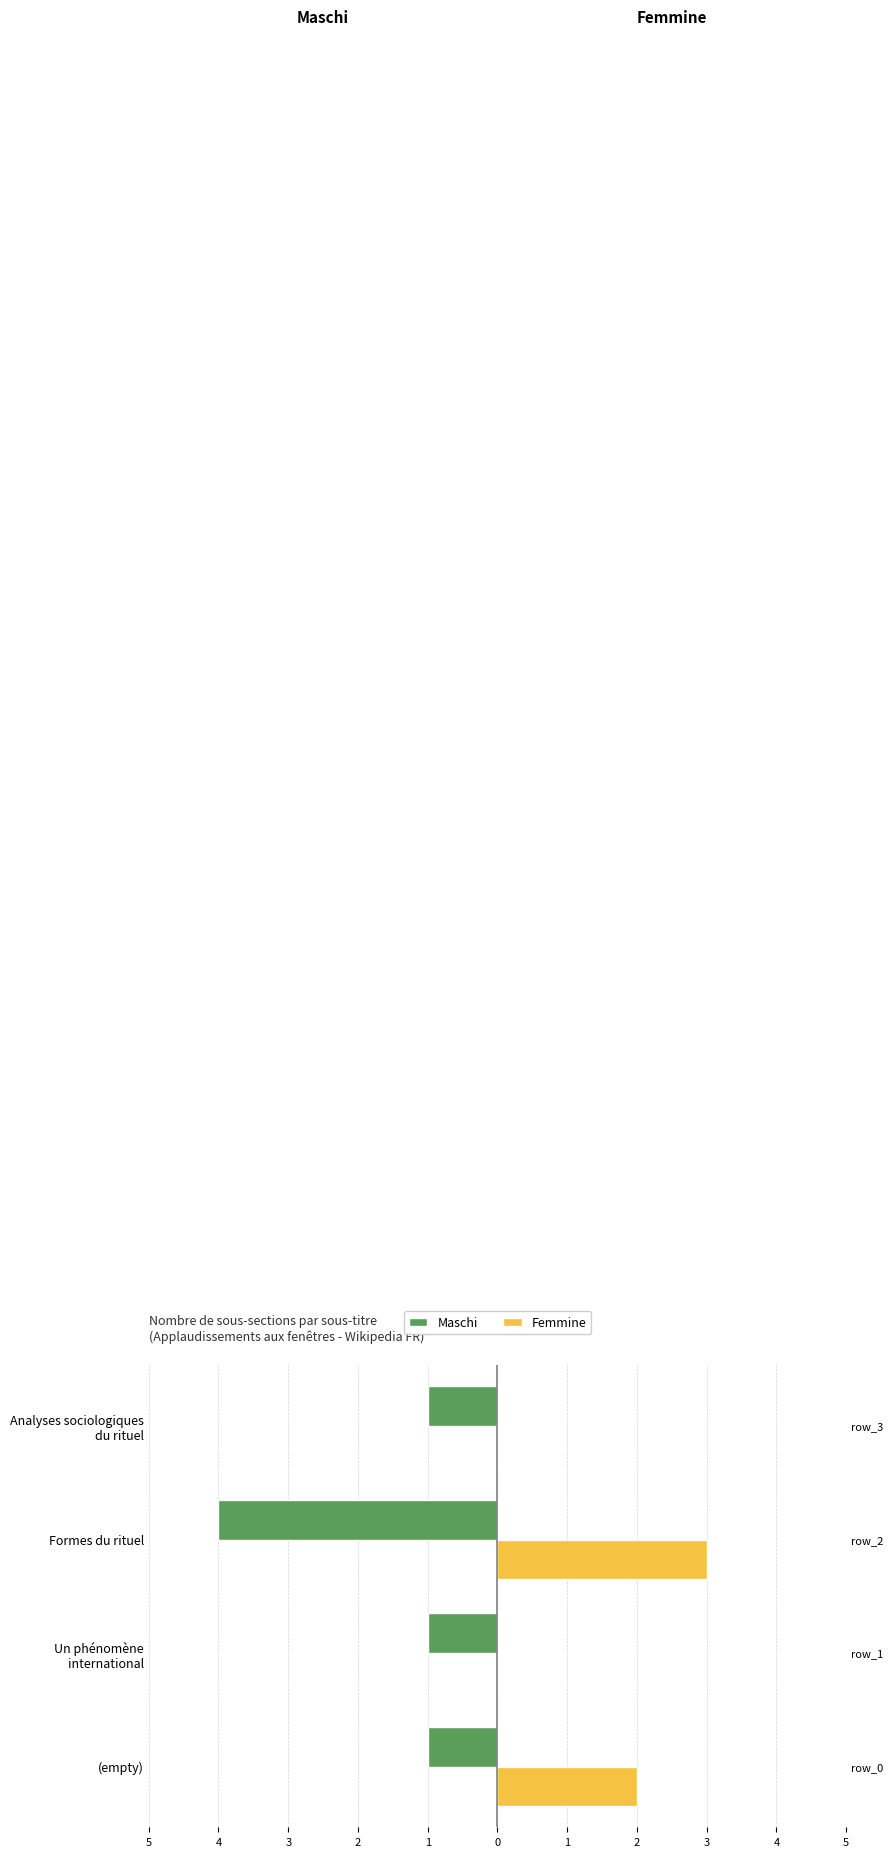

What is the highest value of the Femmine series?

3